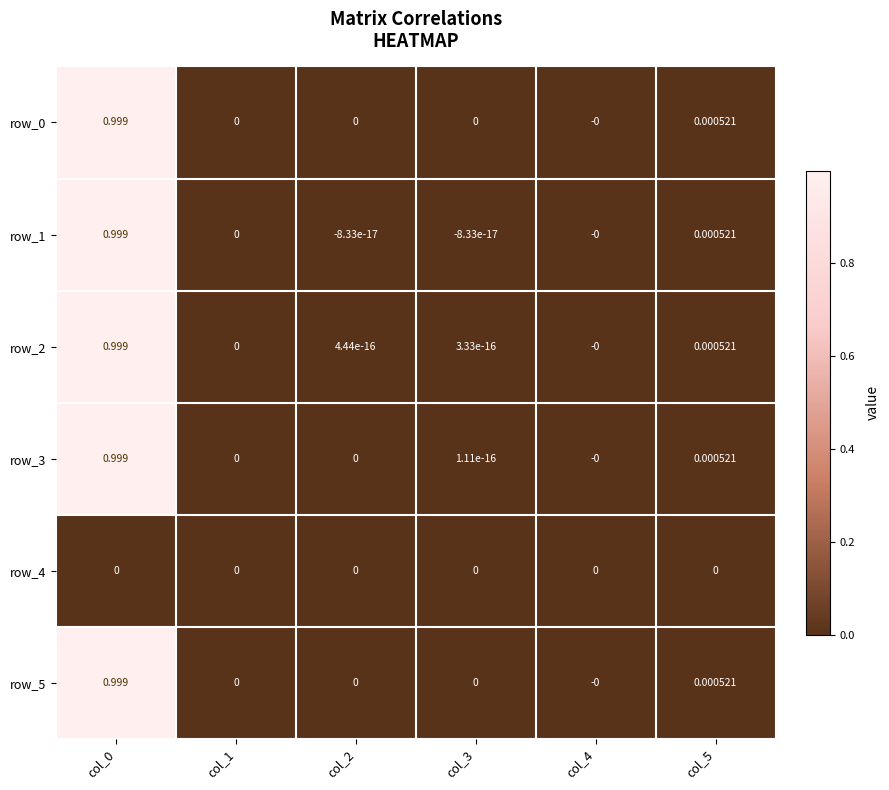

What is the difference between the maximum and minimum values in the row_0 series?

1.0